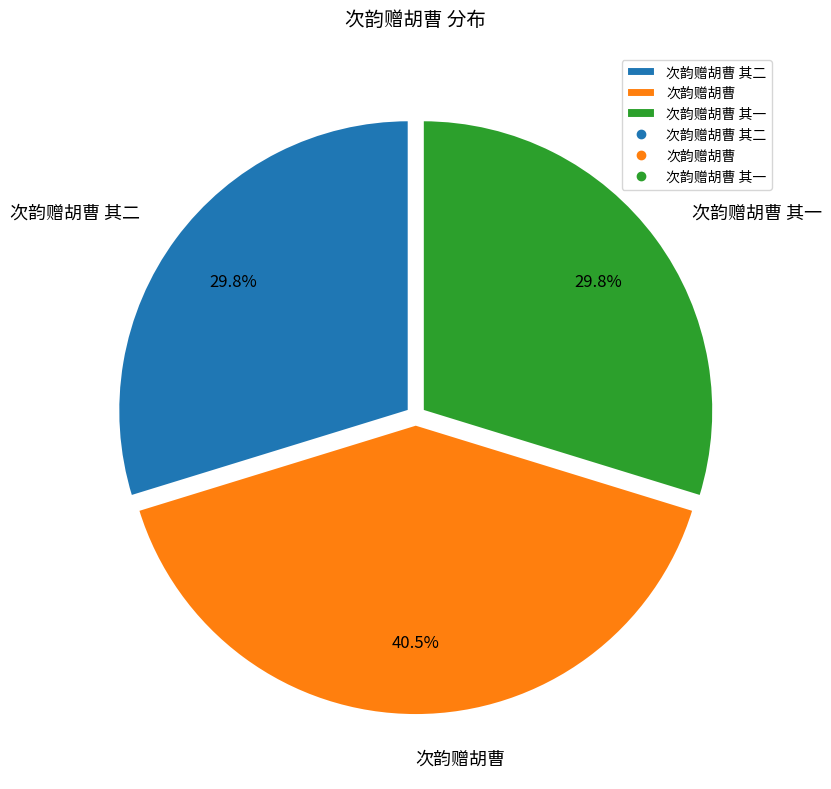

To the nearest percent, what is the combined percentage of 次韵赠胡曹 其二 and 次韵赠胡曹?

70%